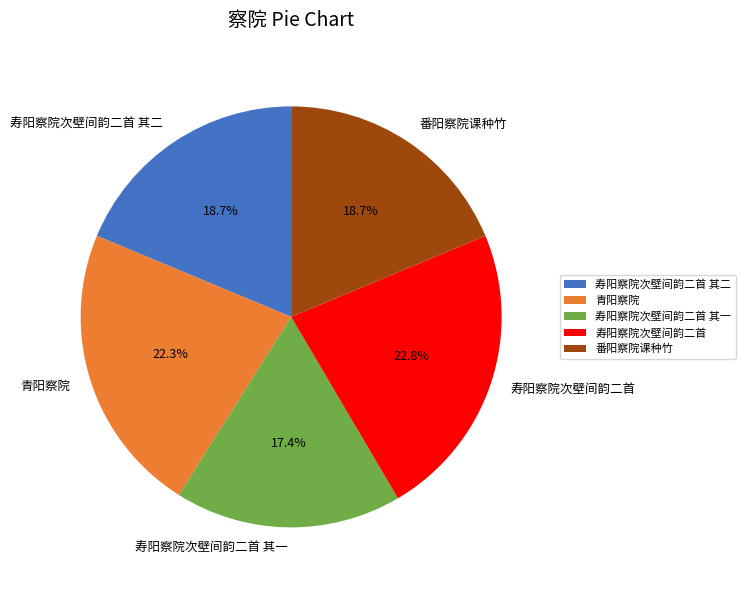

Which category has the smallest portion of the pie?

寿阳察院次壁间韵二首 其一